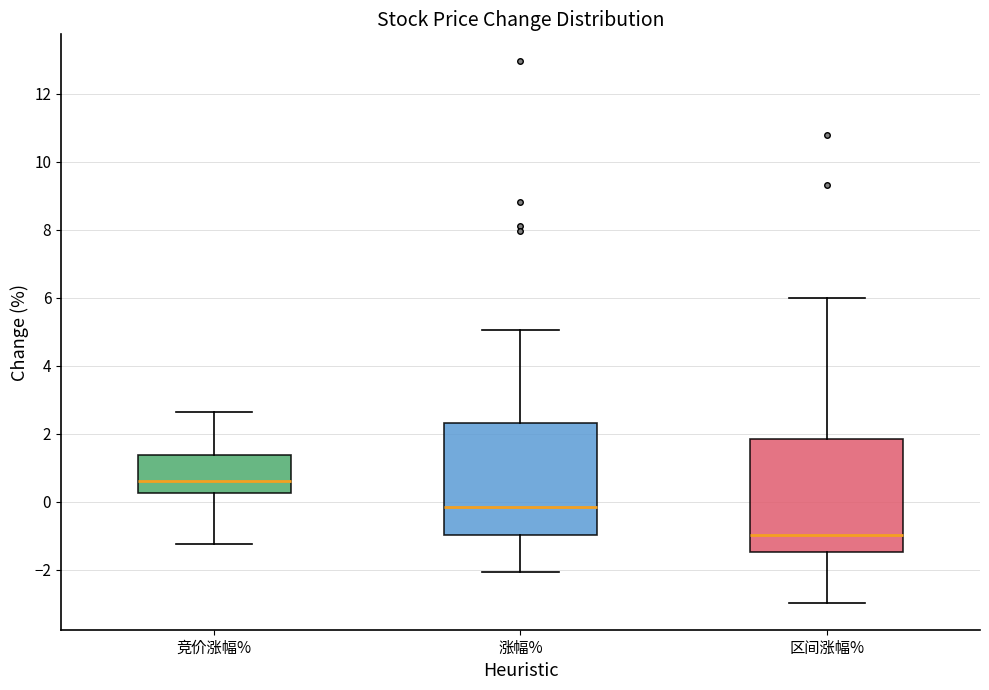

Reading left to right, transcribe this box plot: for each box, give where its median line is, the range the box spans, and where its two whiskers end, as read against the y-axis. The values are not printed on the chart, so give them approximately, as read against the axis.

竞价涨幅%: median 0.6, box 0.2 to 1.4, whiskers -1.2 to 2.6
涨幅%: median -0.2, box -1.0 to 2.4, whiskers -2.0 to 5.0
区间涨幅%: median -1.0, box -1.4 to 1.8, whiskers -3.0 to 6.0